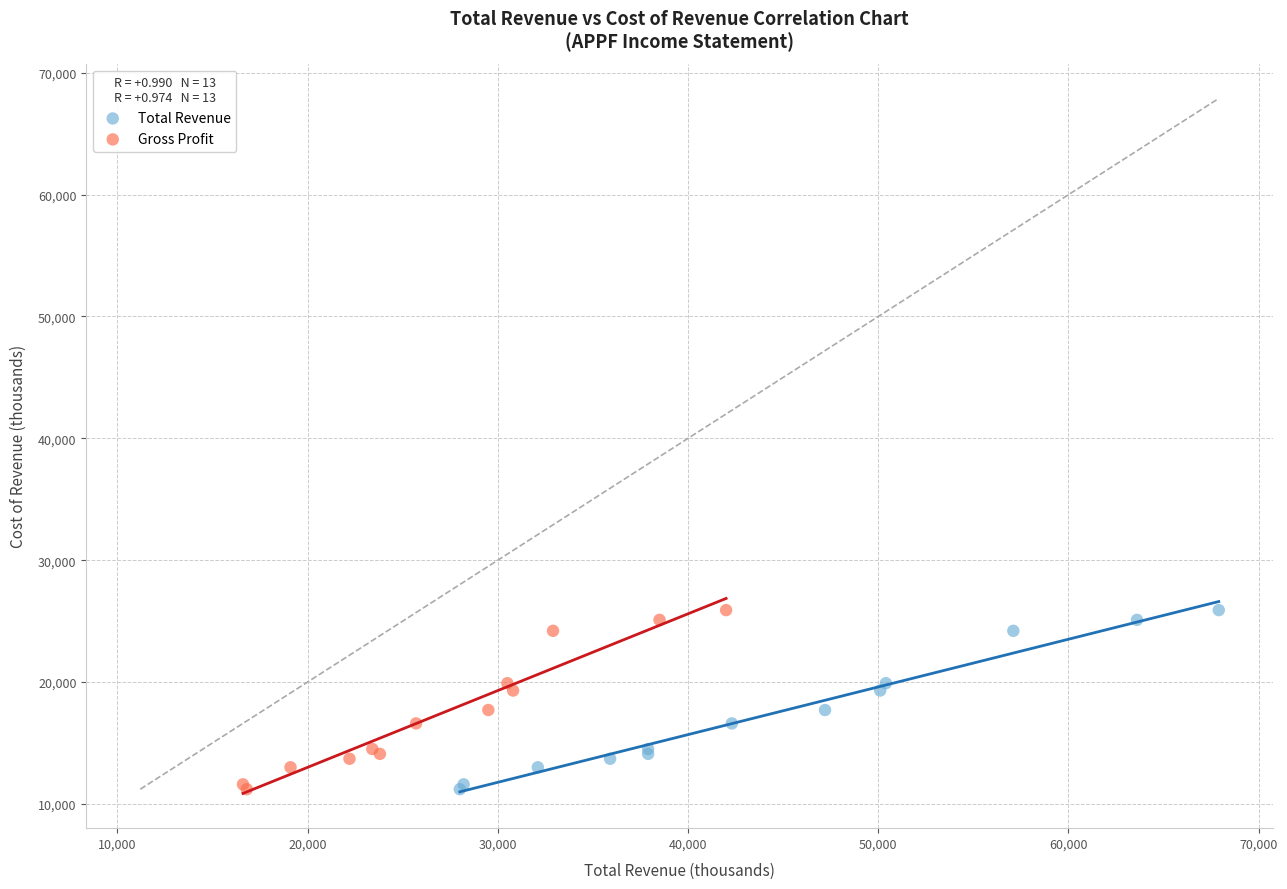

What are all the series names shown in the legend?

Total Revenue, Gross Profit